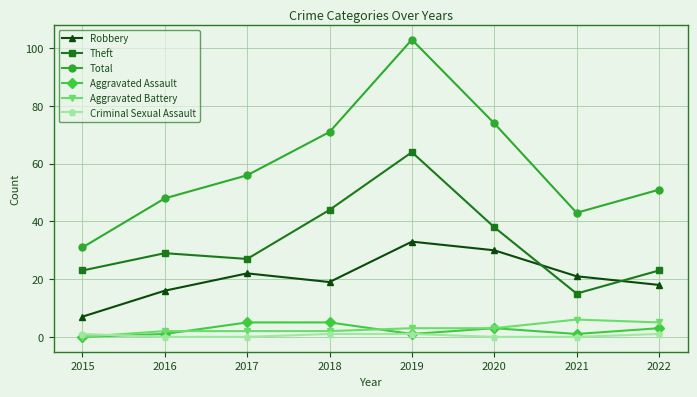

What is the difference between the Total values at 2021 and 2019?

60